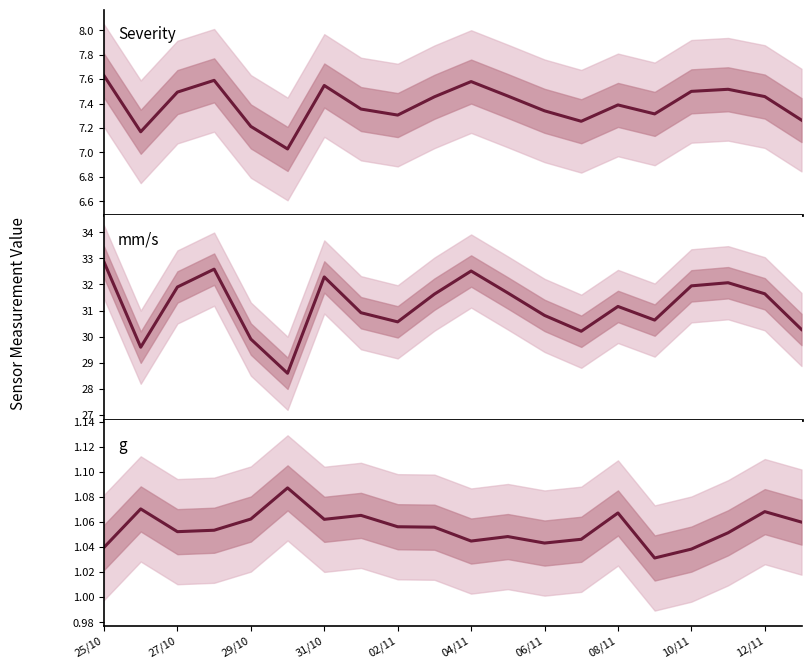

Rank the categories by mm/s value from highest to lowest.

25/10, 31/10, 10, 06/11, 17, 16, 29/10, 11, 18, 12/11, 14, 08/11, 12, 15, 10/11, 19, 13, 02/11, 27/10, 04/11